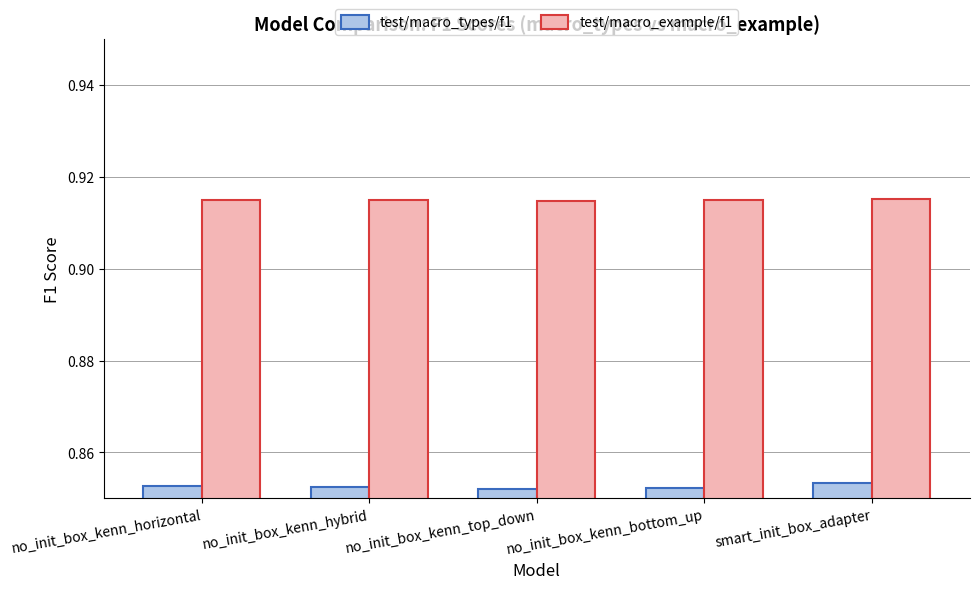

At how many categories does at least one series exceed 0?

5